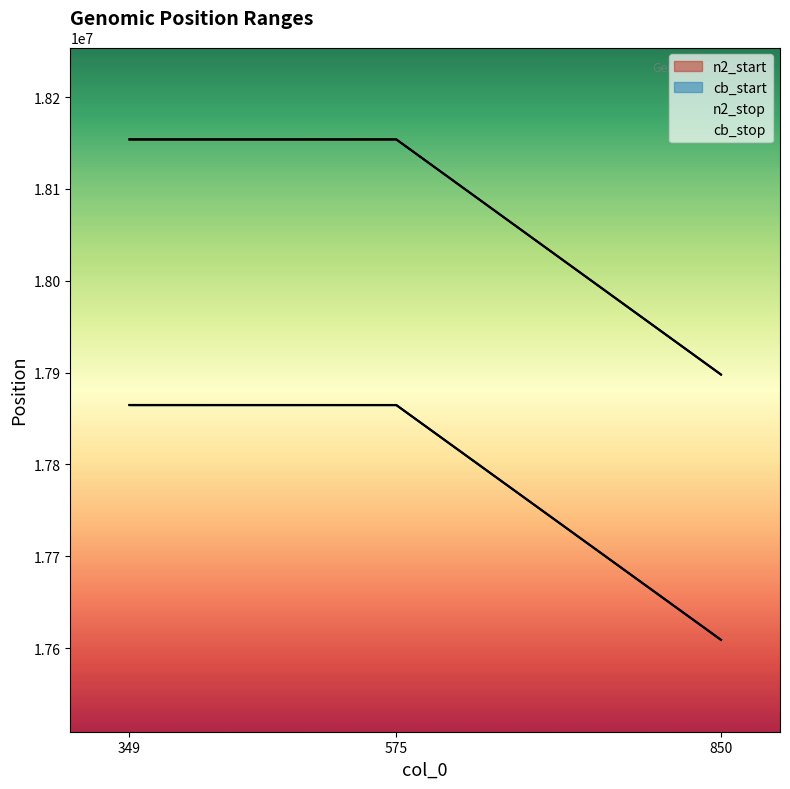

True or false: cb_start has a value of 17608865 at 850.

True